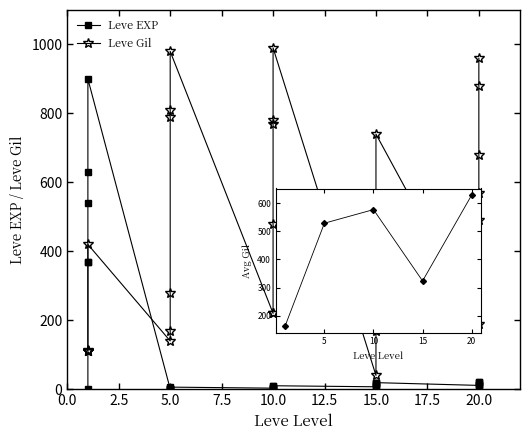

At which category is the sum across all series the highest?

1